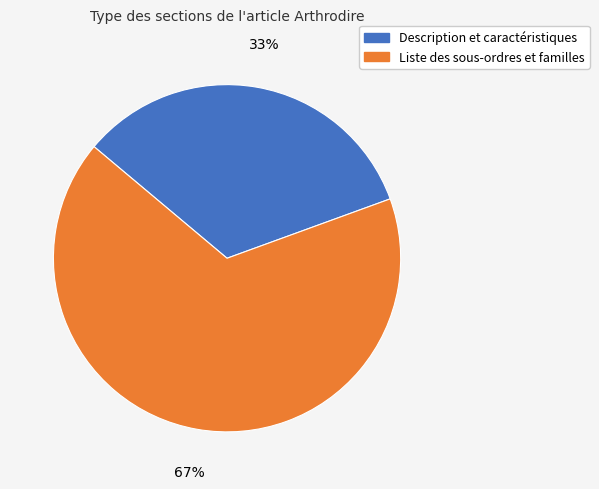

The Description et caractéristiques slice represents 33% of the pie. True or false?

True